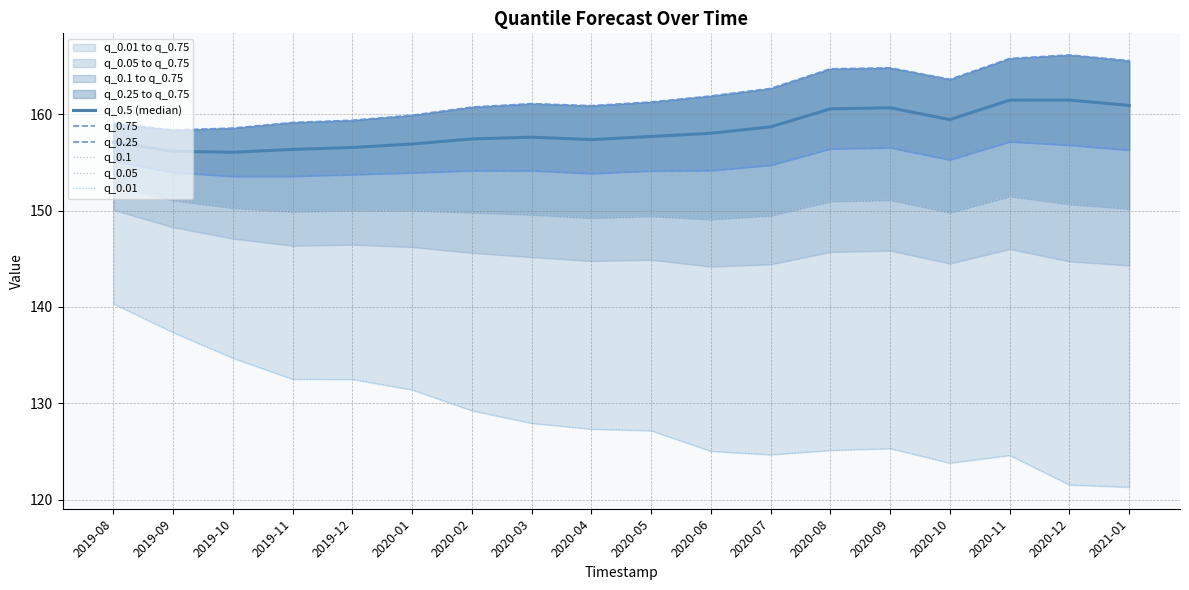

How many lines are shown in the chart?

6